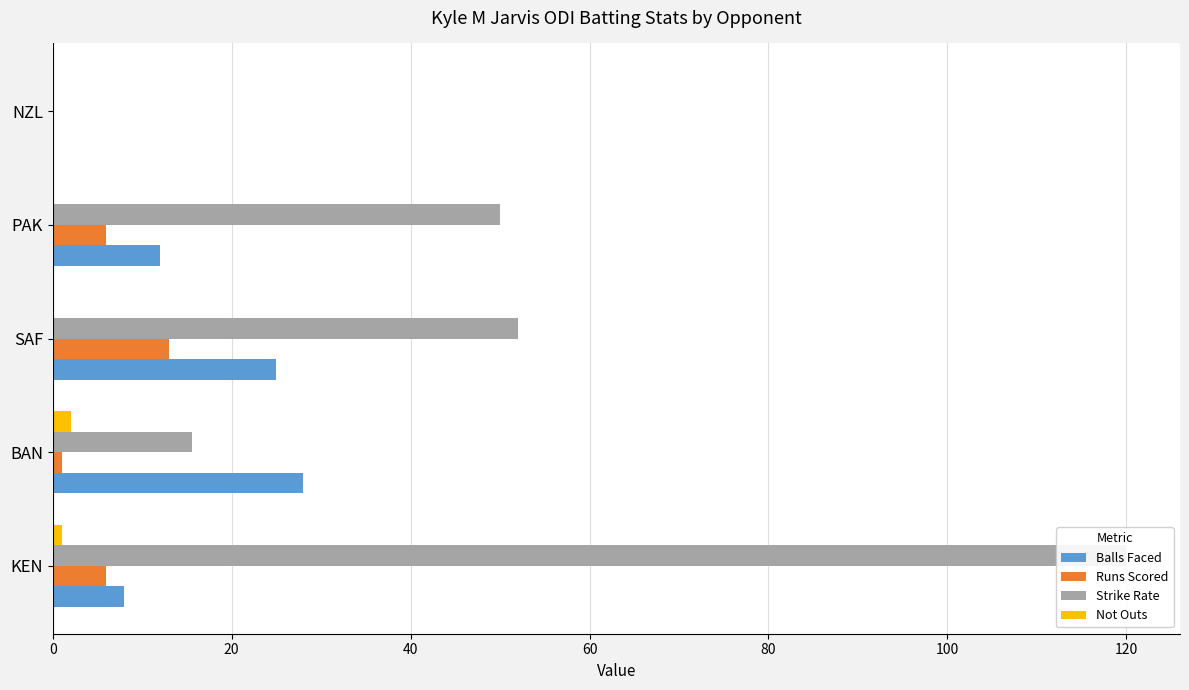

Reading left to right, transcribe all the data shown in this chart.

Balls Faced: 8.0	28.0	25.0	12.0	0.0
Runs Scored: 6.0	1.0	13.0	6.0	0.0
Strike Rate: 120.0	15.6	52.0	50.0	0.0
Not Outs: 1.0	2.0	0.0	0.0	0.0